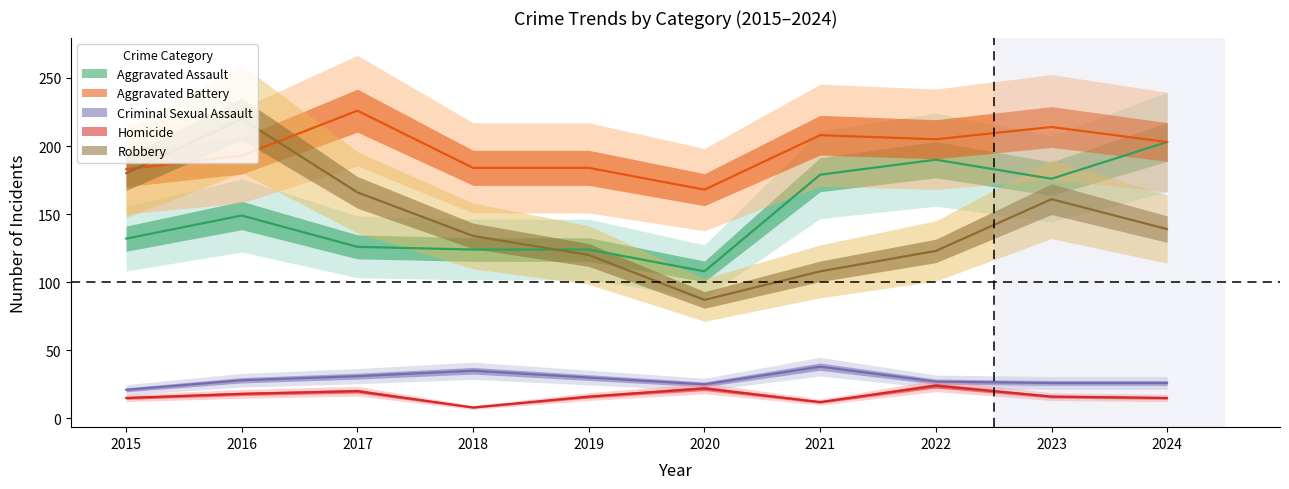

What are all the series names shown in the legend?

Aggravated Assault, Aggravated Battery, Criminal Sexual Assault, Homicide, Robbery